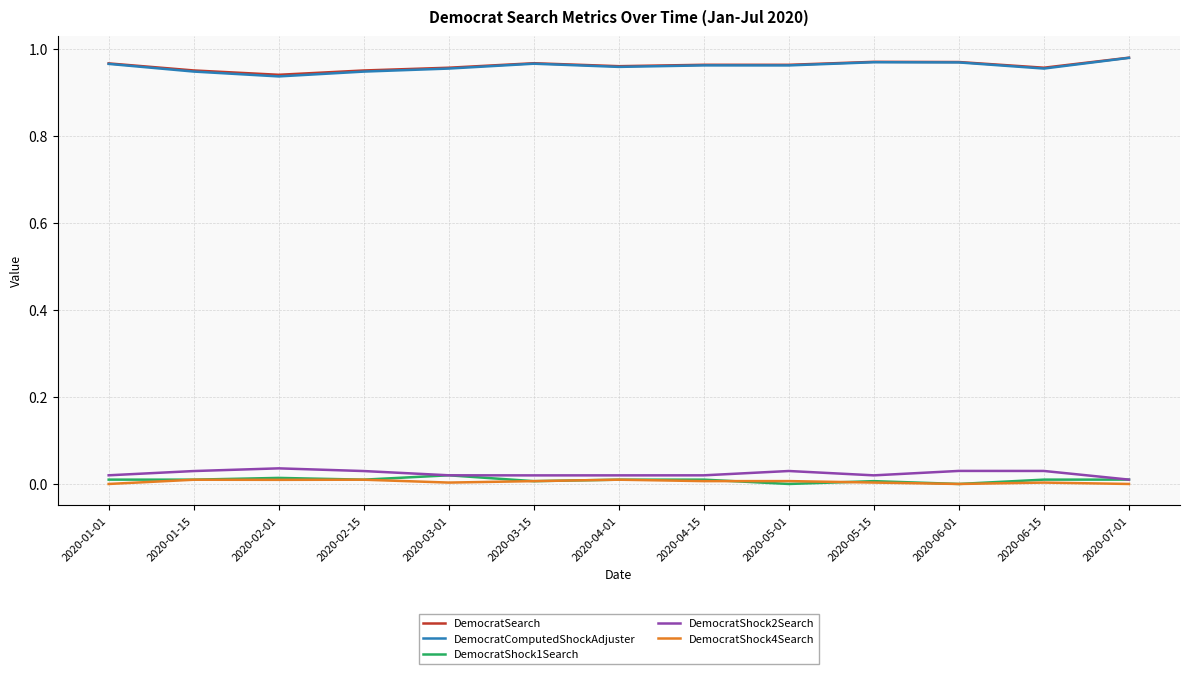

The DemocratShock2Search series shows 0.0 at 2020-05-01. True or false?

True